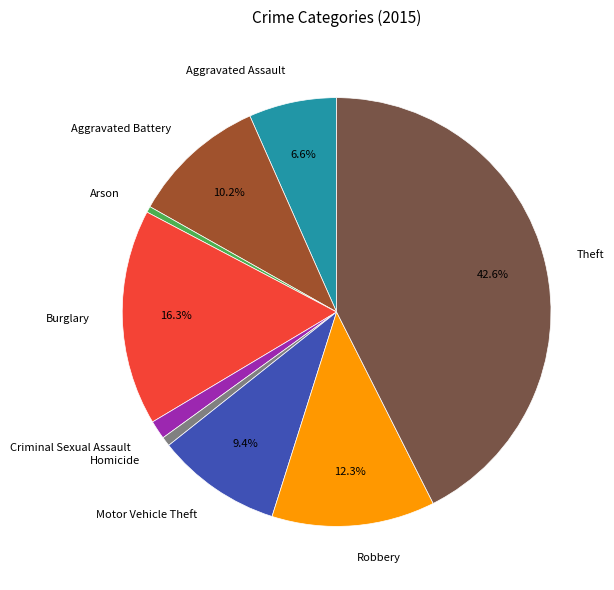

What percentage is the Aggravated Assault slice, to the nearest percent?

7%